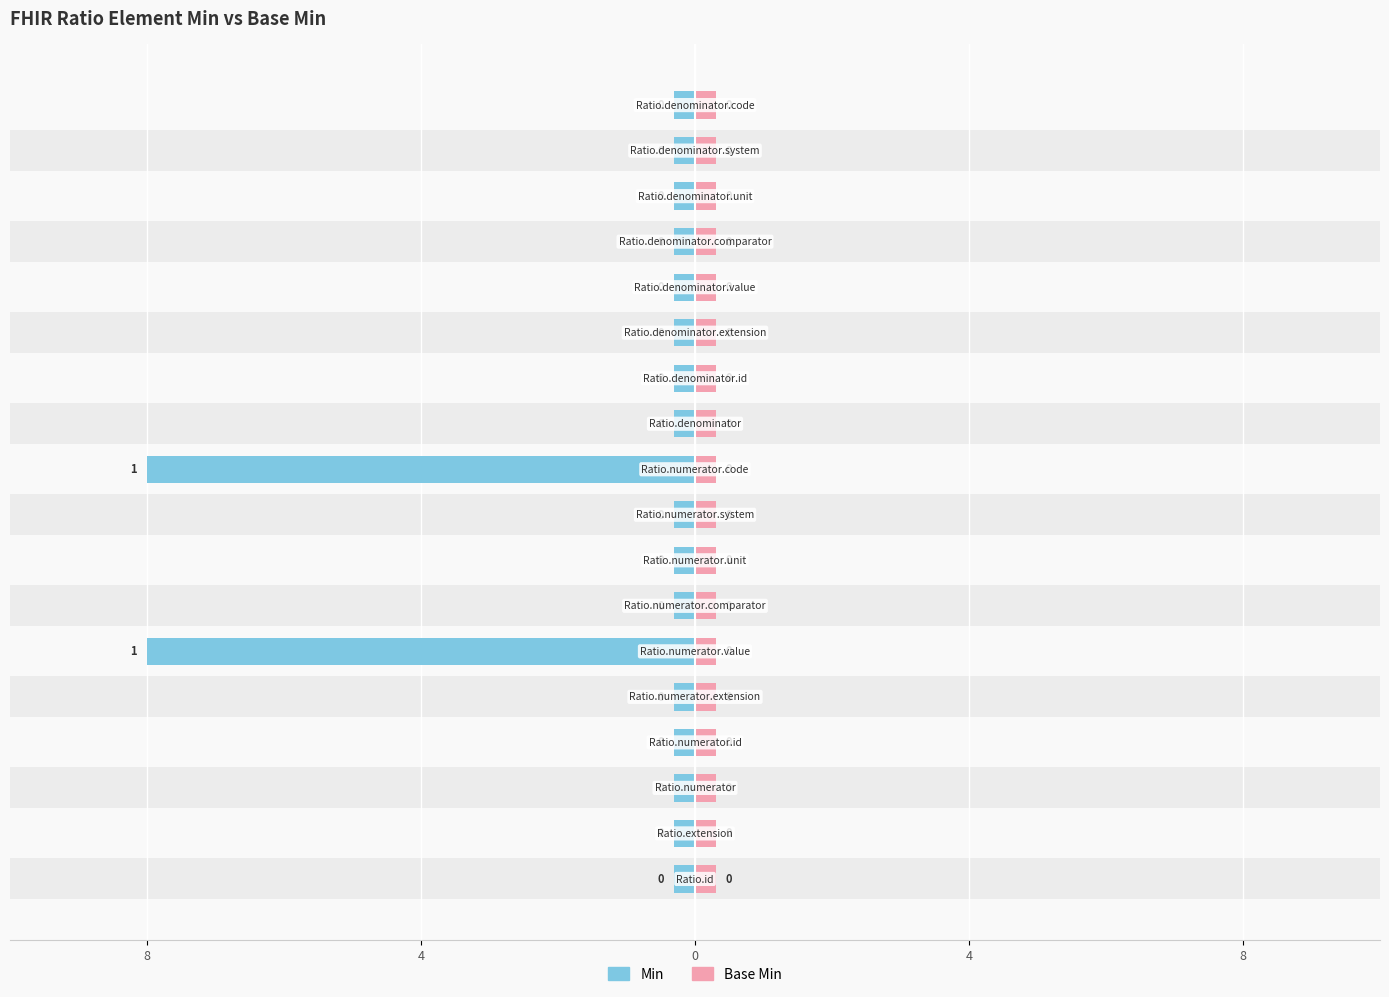

True or false: Base Min has a value of 0.9 at 8.

False